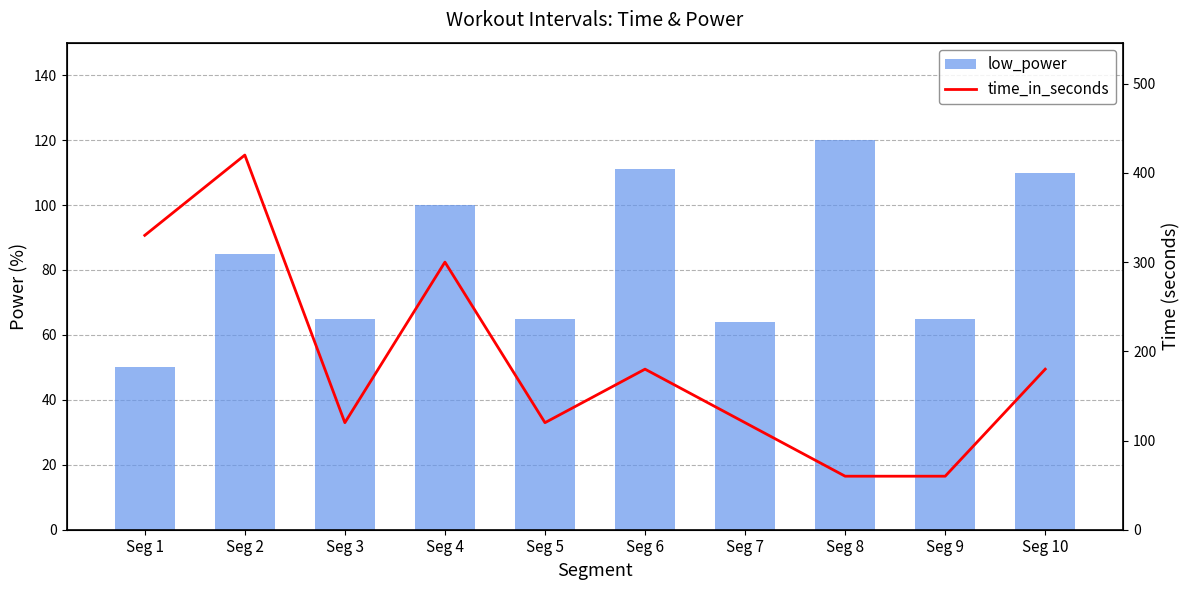

What are all the series names shown in the legend?

low_power, time_in_seconds